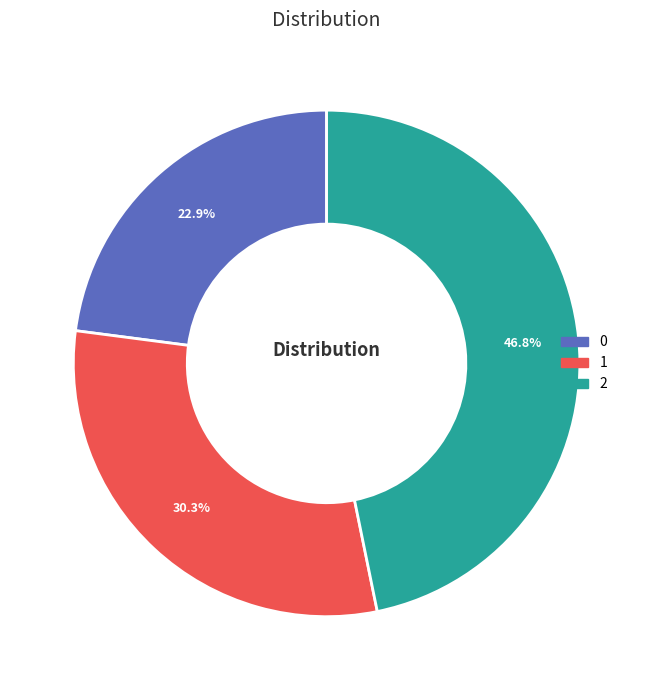

Approximately how many times larger is the value at 0 compared to 1?

0.8